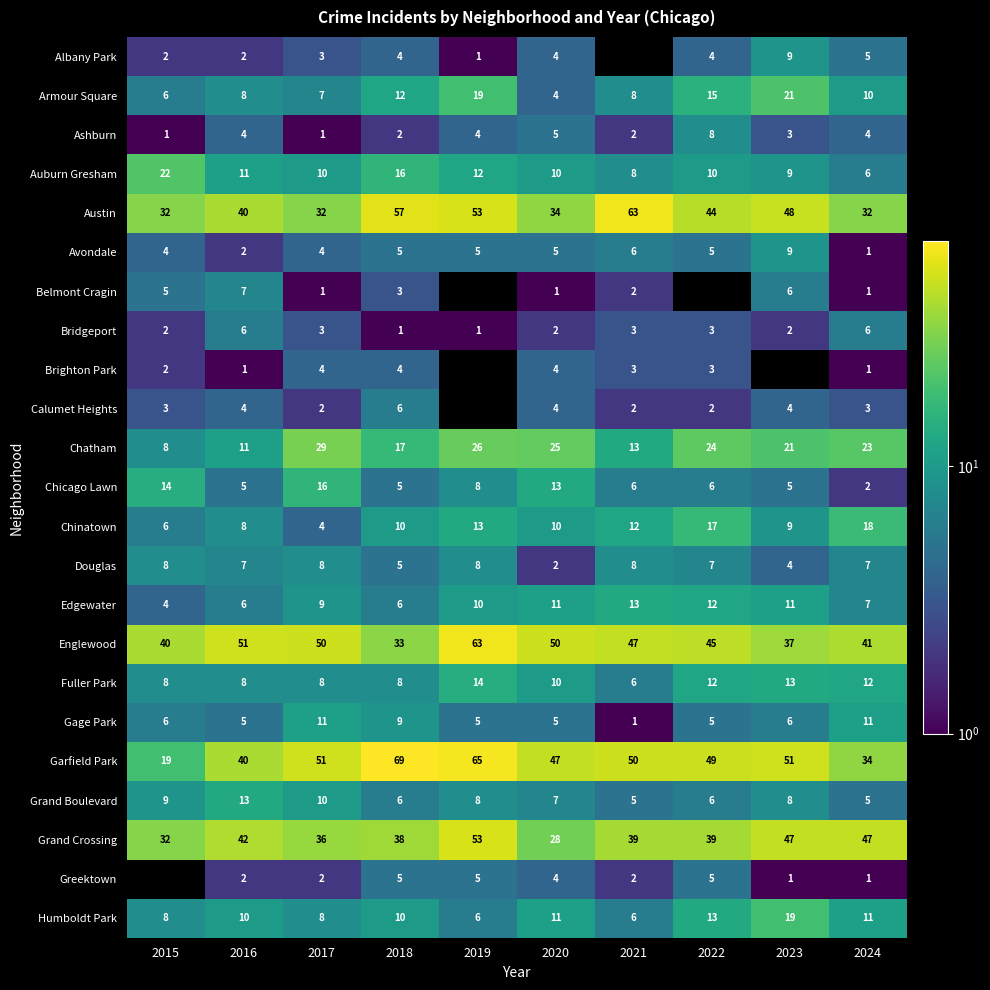

Which category has the highest value in the Edgewater series?

2021